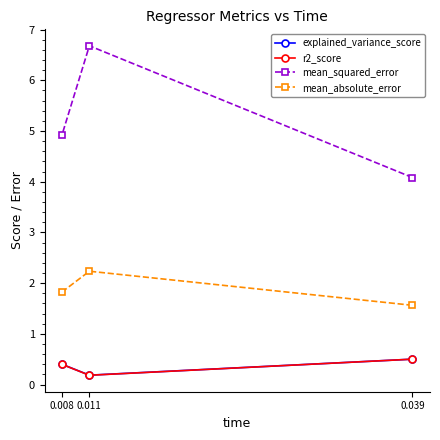

What is the sum of all r2_score values?

1.1